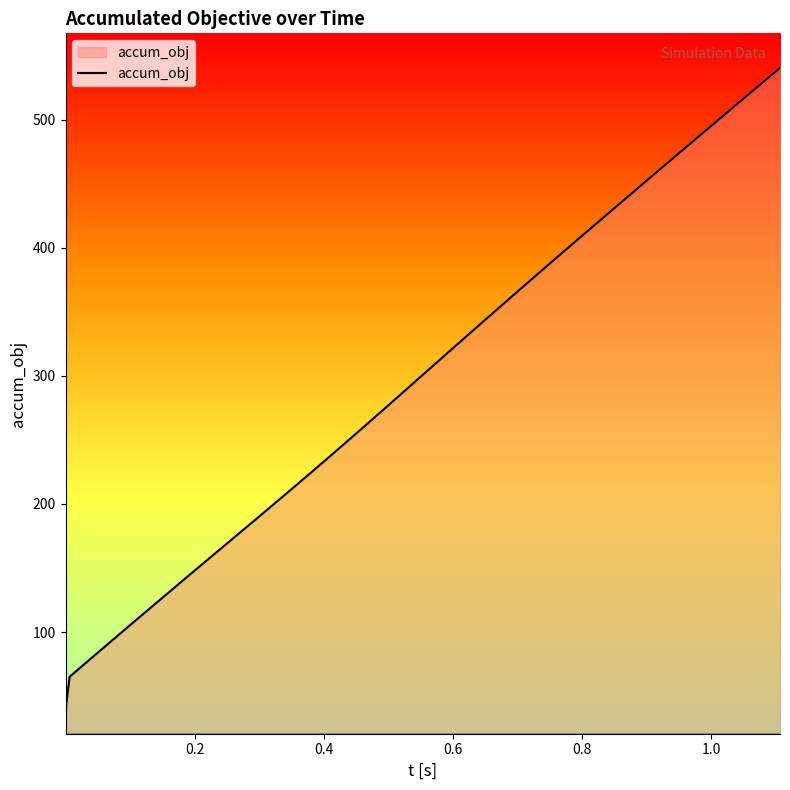

What is the difference between the maximum and minimum values?

518.7